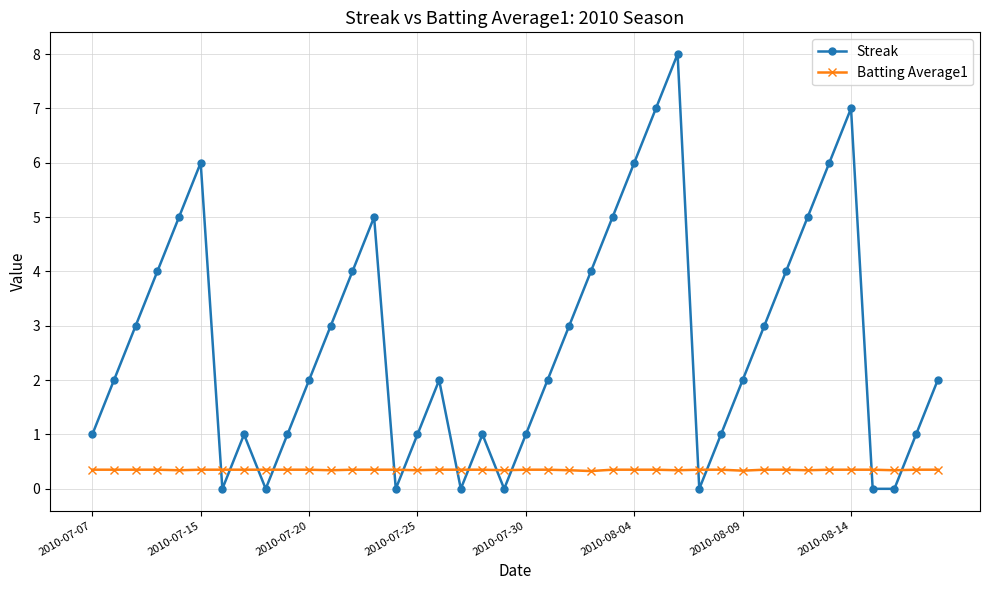

What is the maximum value for Batting Average1?

0.4